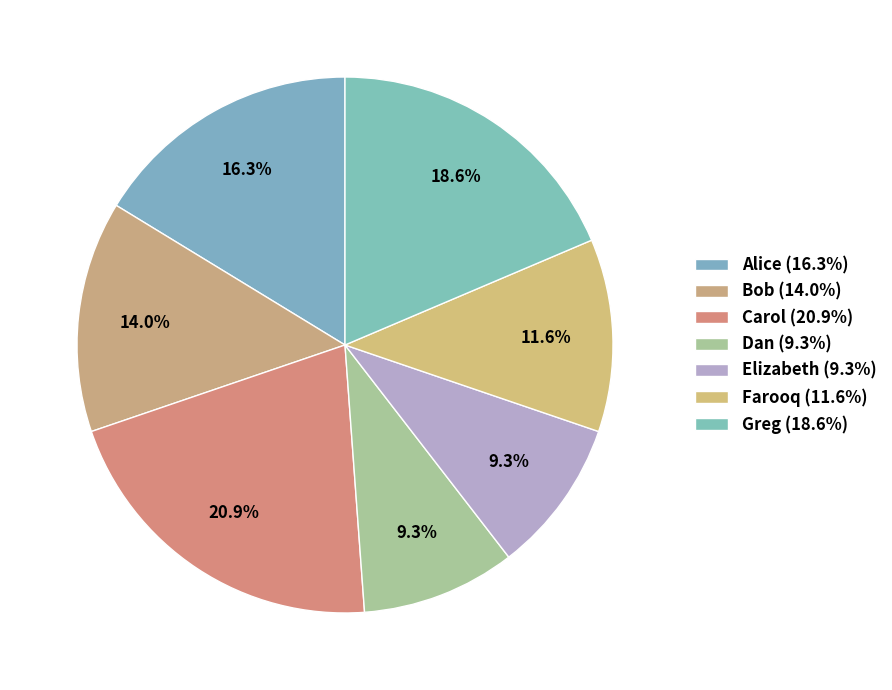

How many slices are in this pie chart?

7